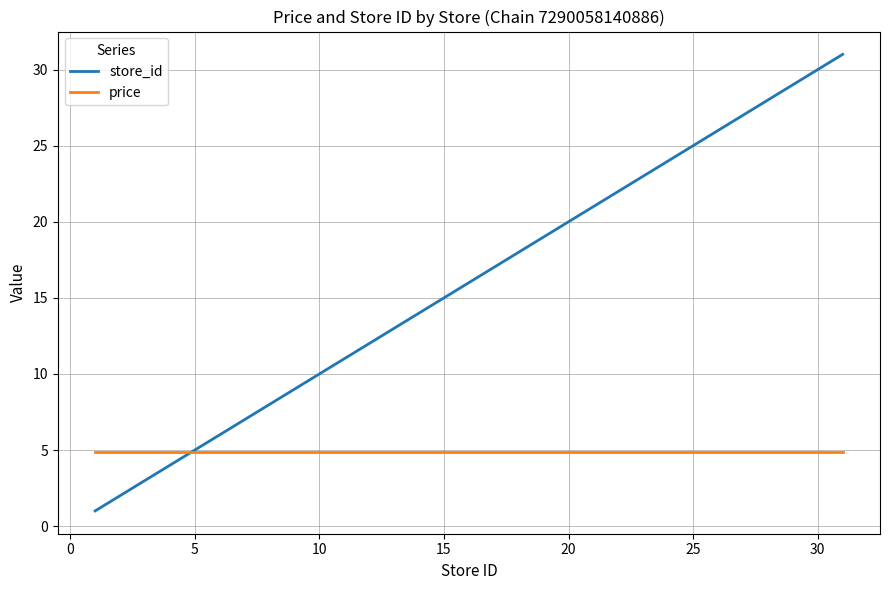

Which series has the widest spread of values?

store_id